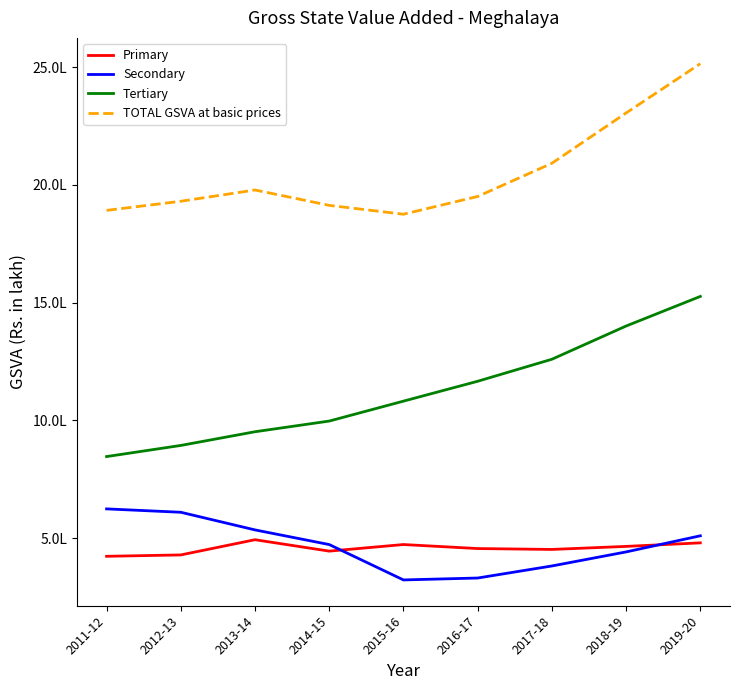

What is the minimum value shown in the chart?

321923.8